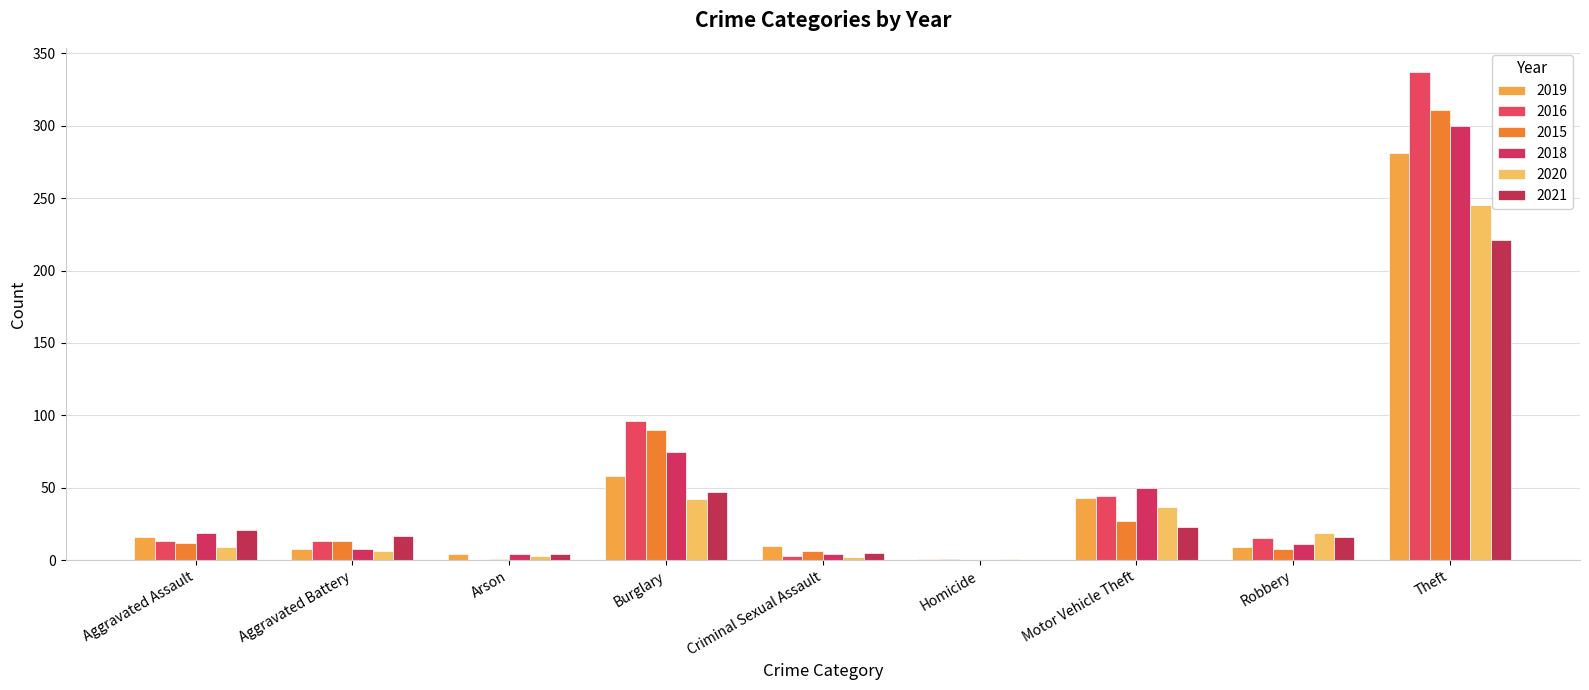

What are all the series names shown in the legend?

2019, 2016, 2015, 2018, 2020, 2021